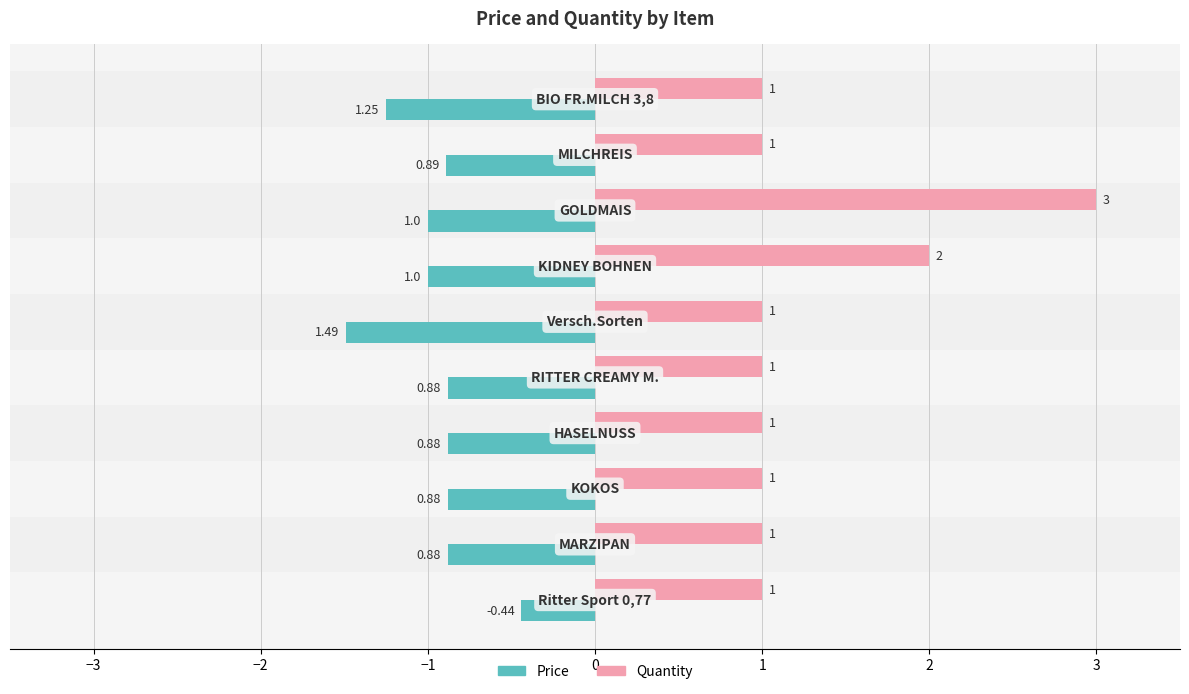

List the series in order of their overall mean, highest first.

Quantity, Price